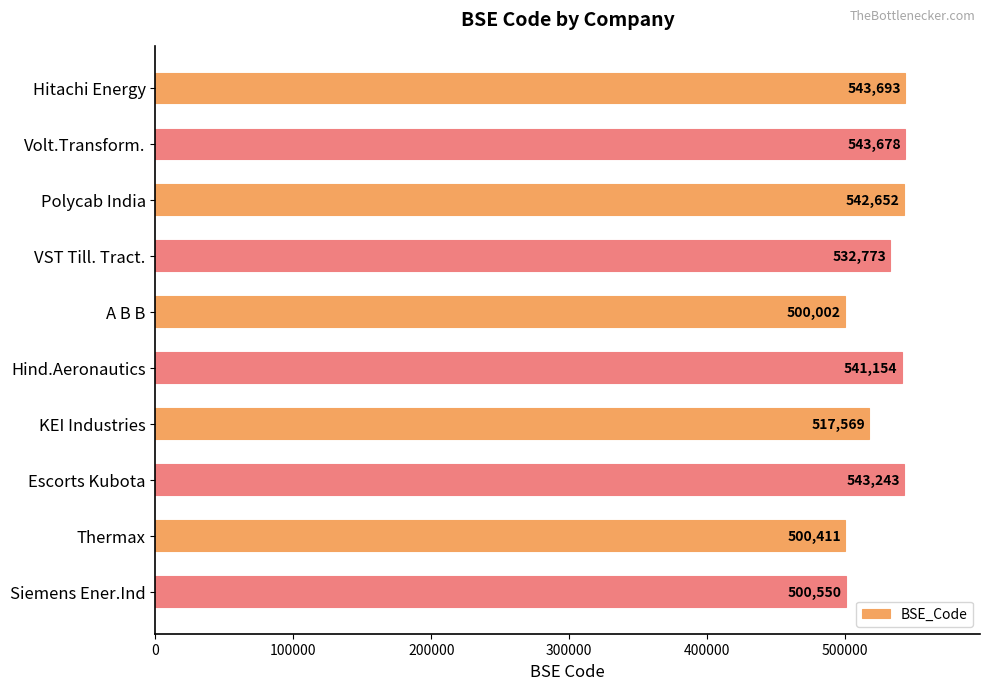

What is the value of the 7th bar from the top?

517569